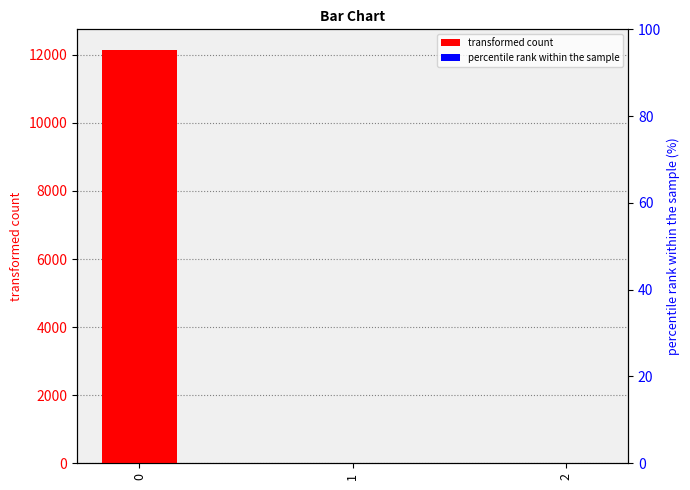

How many groups of bars are there?

3